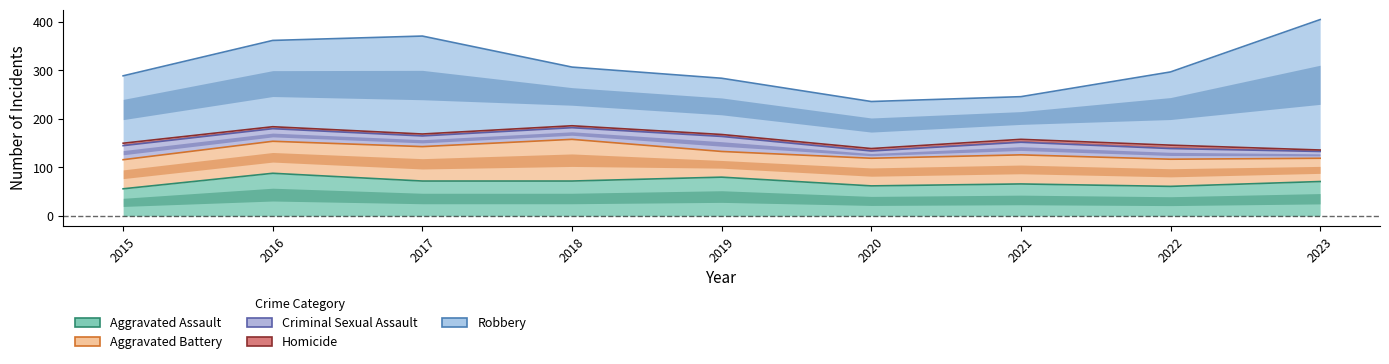

What is the value of the Aggravated Assault point at the 6th from the left?

62